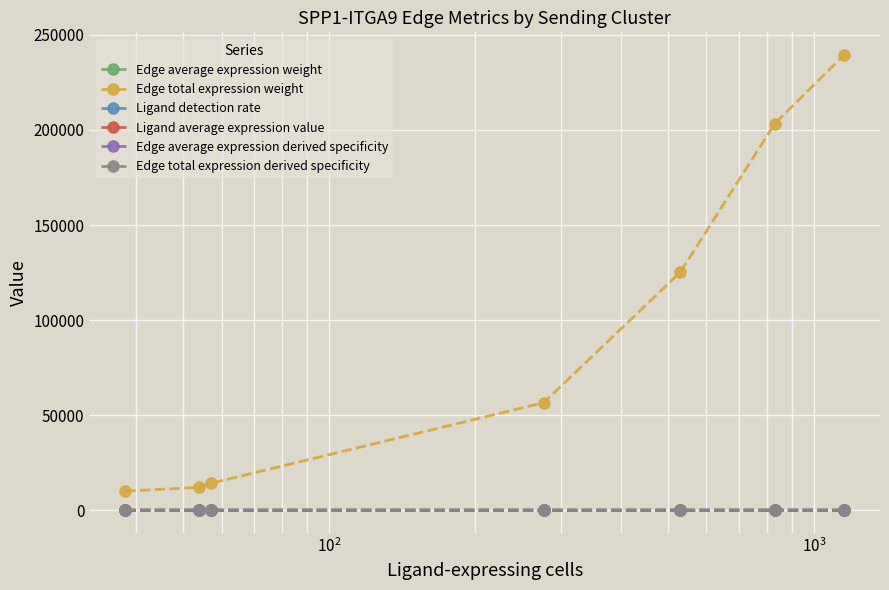

Which series has the largest range (max minus min)?

Edge total expression weight